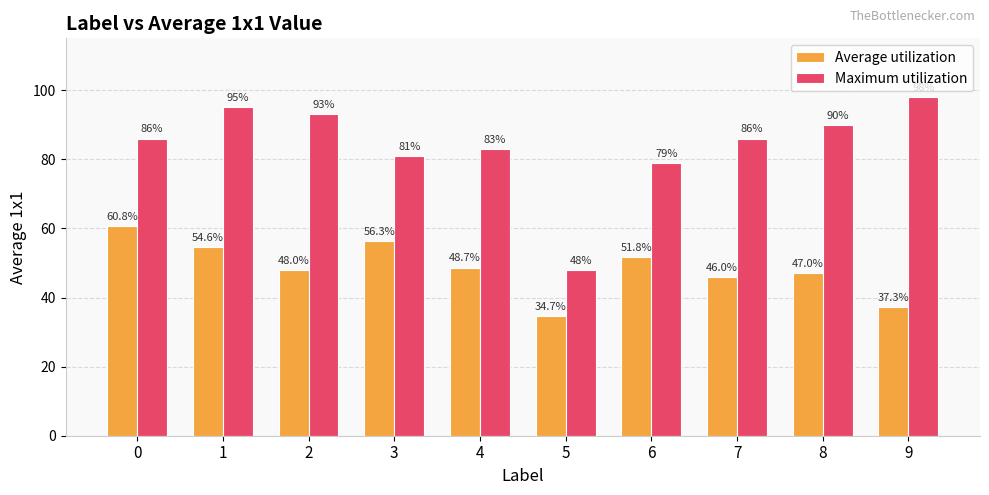

Where is Maximum utilization nearest to the value 73?

6